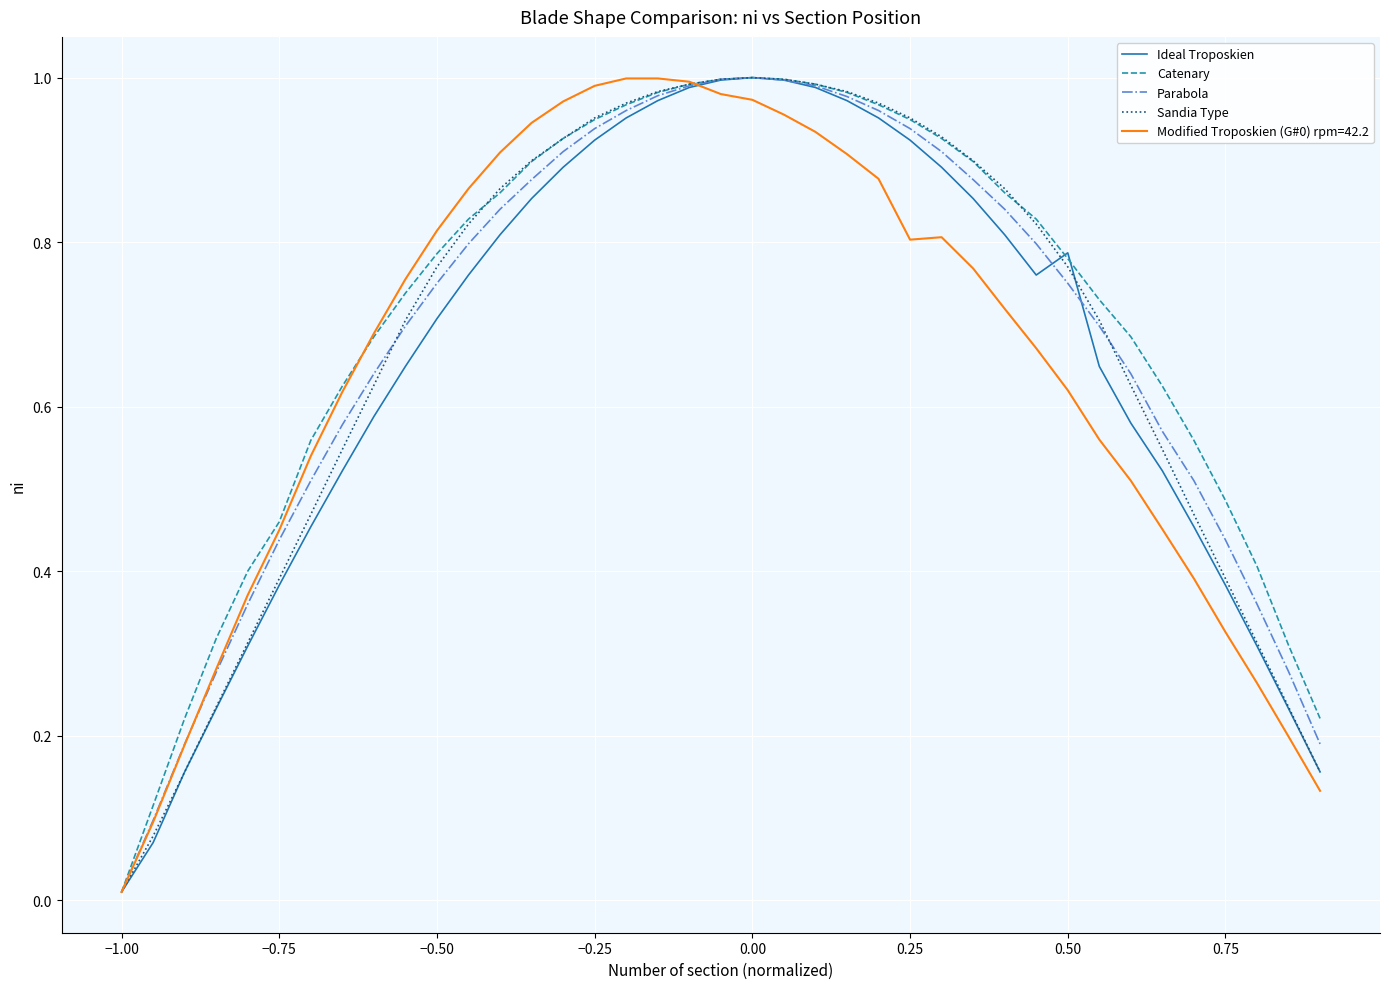

Which category has the lowest value in the Ideal Troposkien series?

−1.00